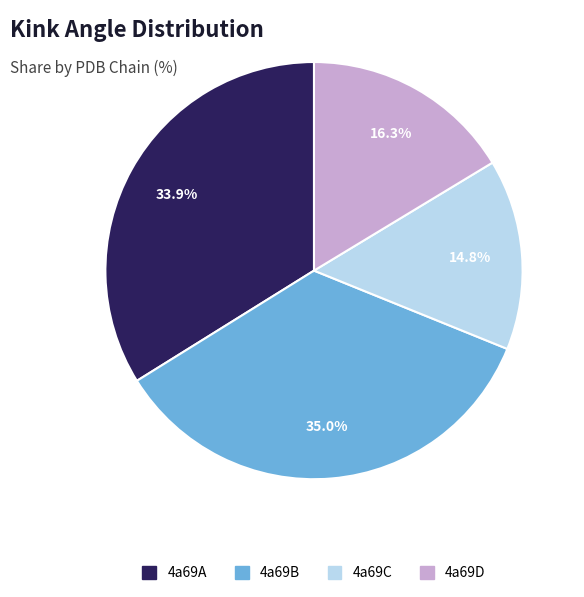

Is there any slice that represents more than half of the pie?

No